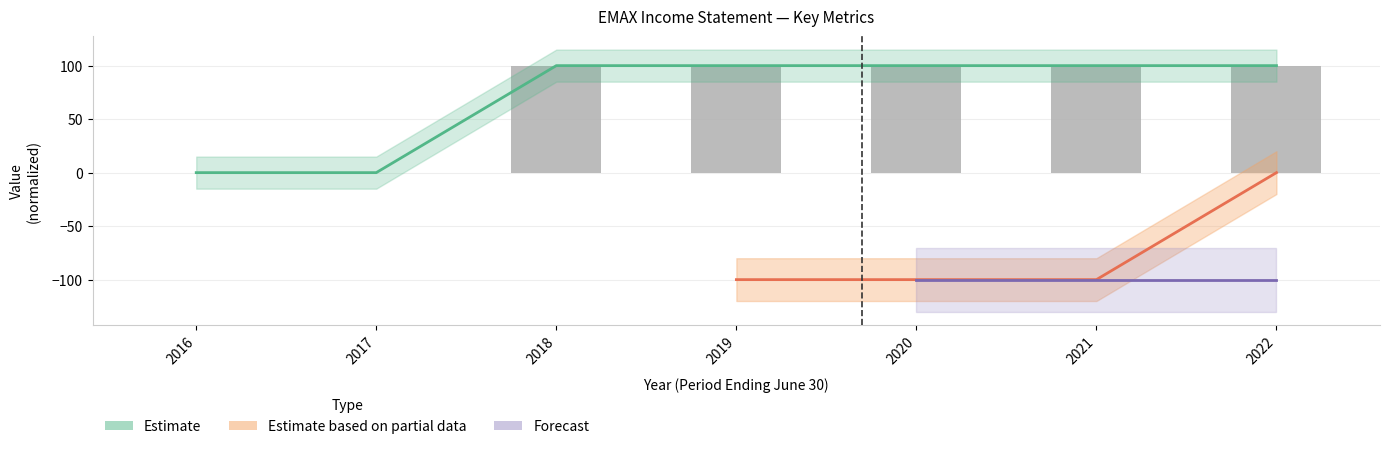

How many groups of bars are there?

7